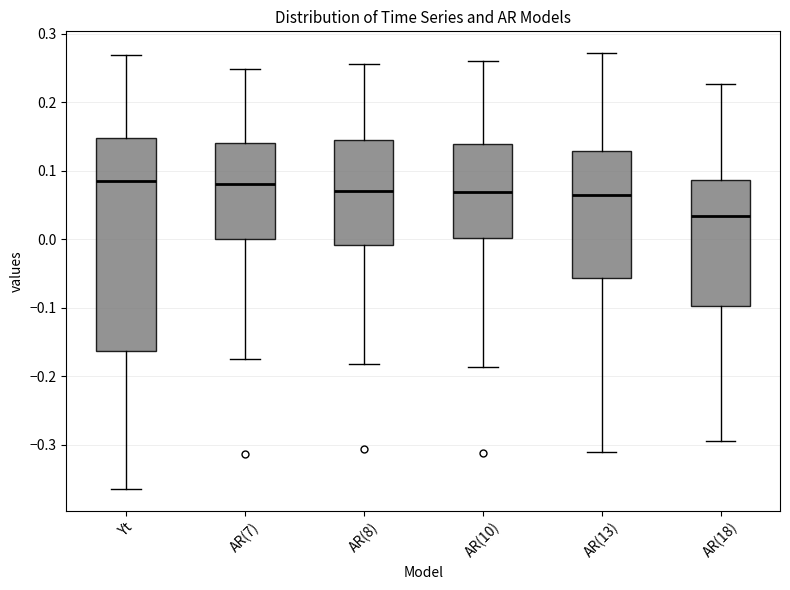

Reading left to right, read every box against the y-axis: the position of its median line, the range the box covers, and the ends of its whiskers. The values are not printed on the chart, so give them approximately, as read against the axis.

Yt: median 0.08, box -0.16 to 0.15, whiskers -0.36 to 0.27
AR(7): median 0.08, box 0.00 to 0.14, whiskers -0.18 to 0.25
AR(8): median 0.07, box -0.01 to 0.15, whiskers -0.18 to 0.26
AR(10): median 0.07, box 0.00 to 0.14, whiskers -0.19 to 0.26
AR(13): median 0.06, box -0.06 to 0.13, whiskers -0.31 to 0.27
AR(18): median 0.03, box -0.10 to 0.09, whiskers -0.29 to 0.23